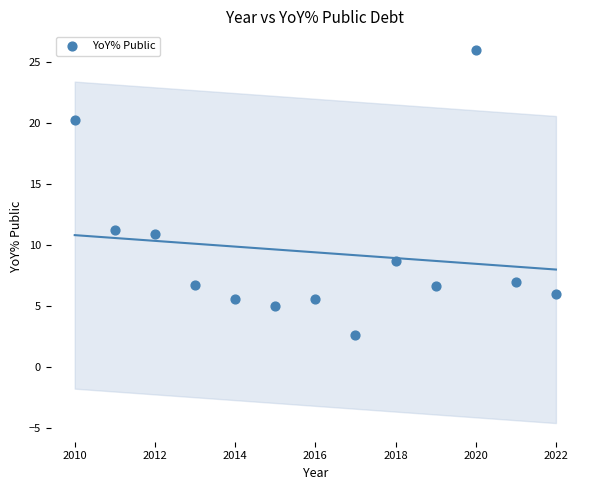

What is the range of Y values (max minus min)?

23.4